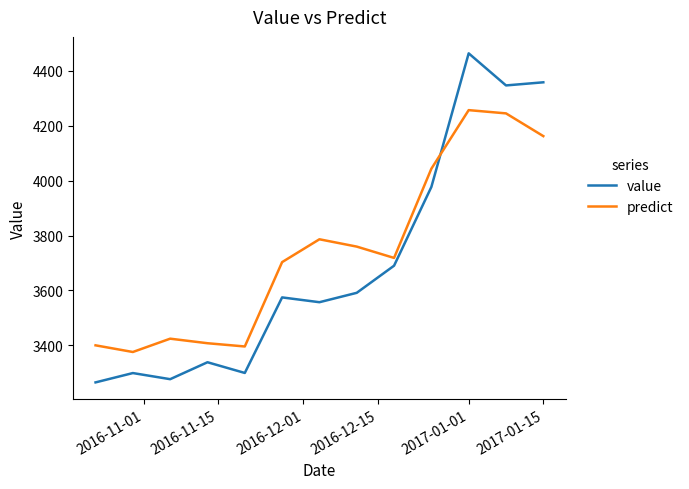

What is the difference between the maximum and minimum values in the predict series?

881.1